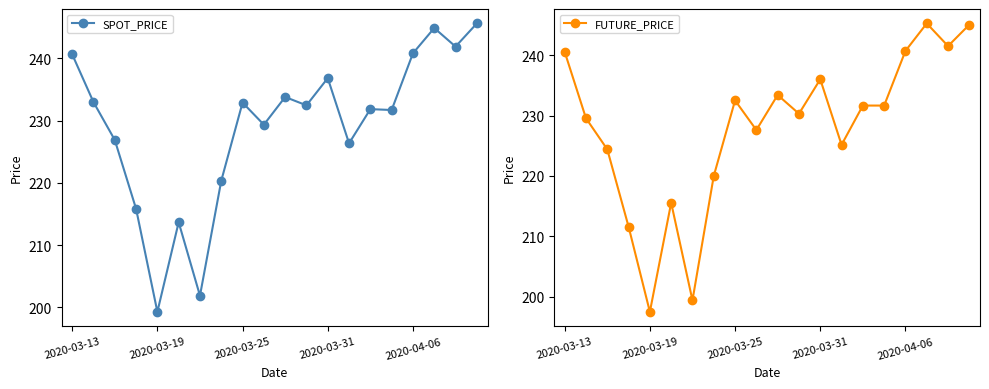

Count the number of data series in this chart.

2